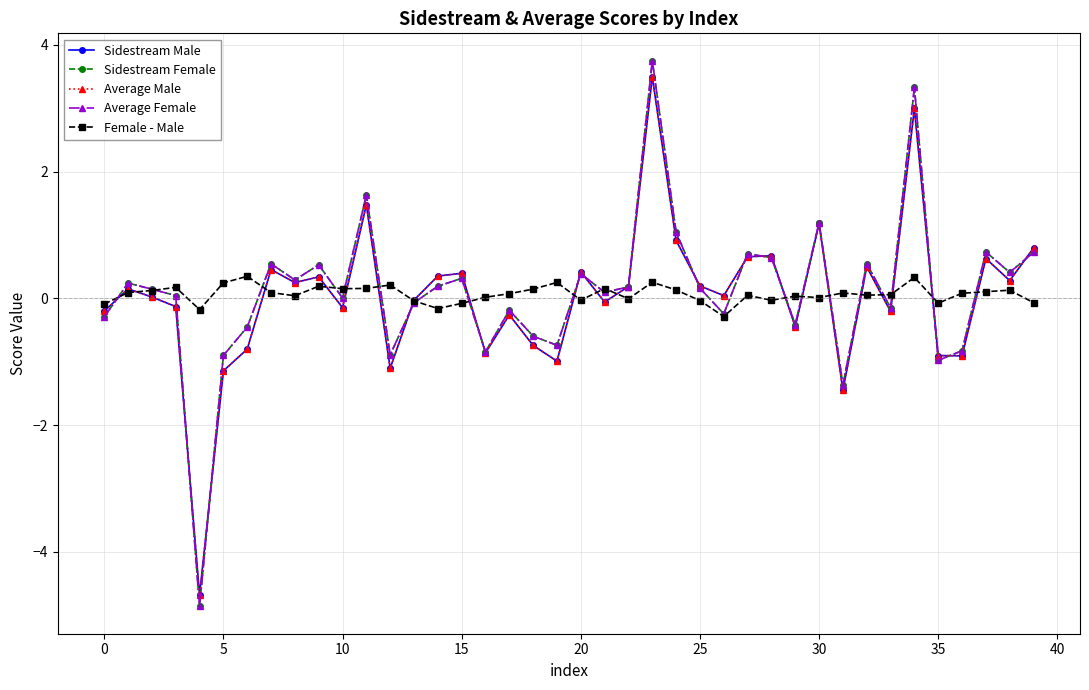

True or false: Female - Male has more than 0 points higher than both neighbors.

True